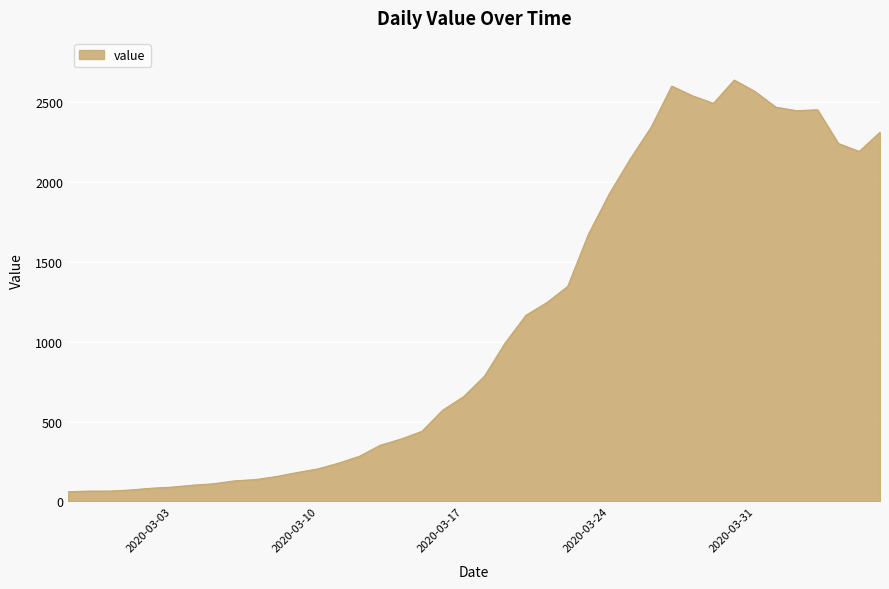

What is the smallest value displayed?

61